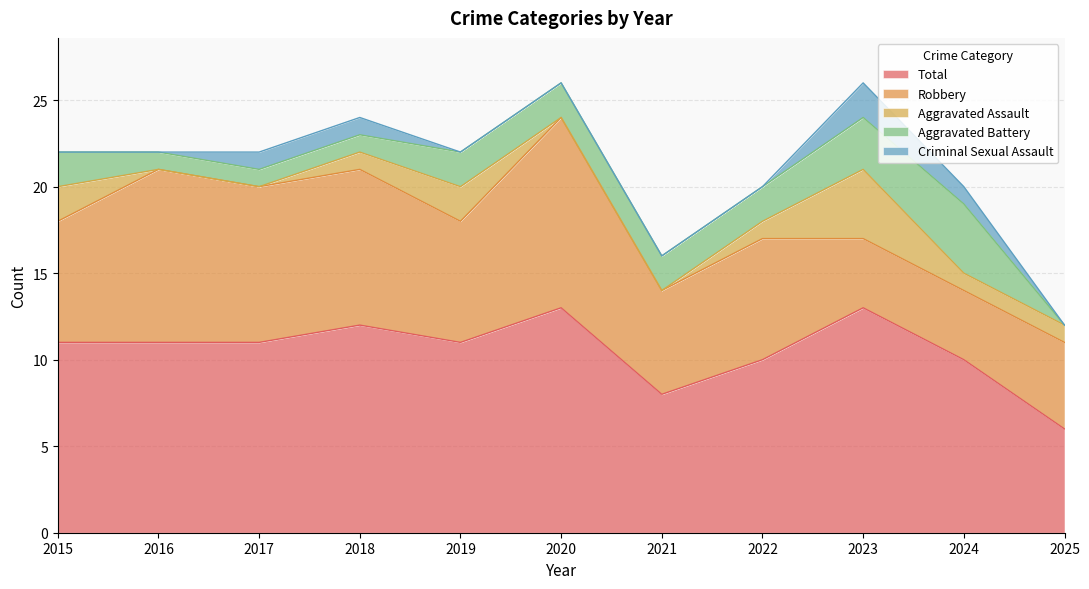

List the labels in order of Aggravated Assault value, largest first.

2023, 2015, 2019, 2018, 2022, 2024, 2025, 2016, 2017, 2020, 2021